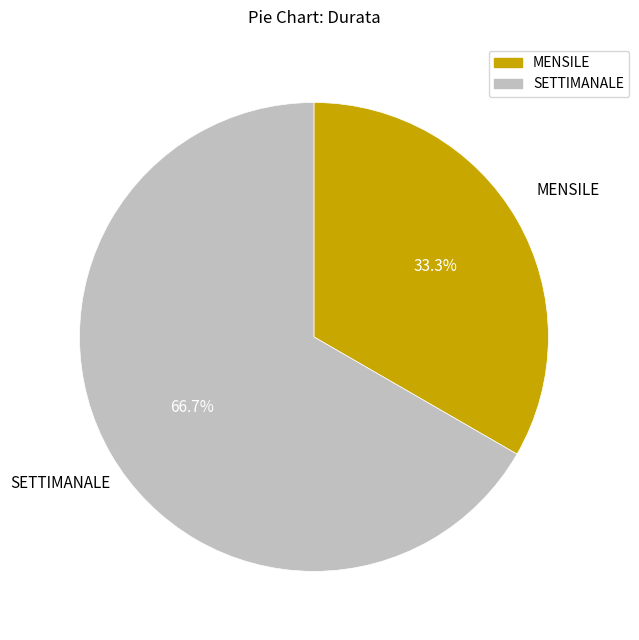

Combined, do SETTIMANALE and MENSILE account for over 50%?

Yes